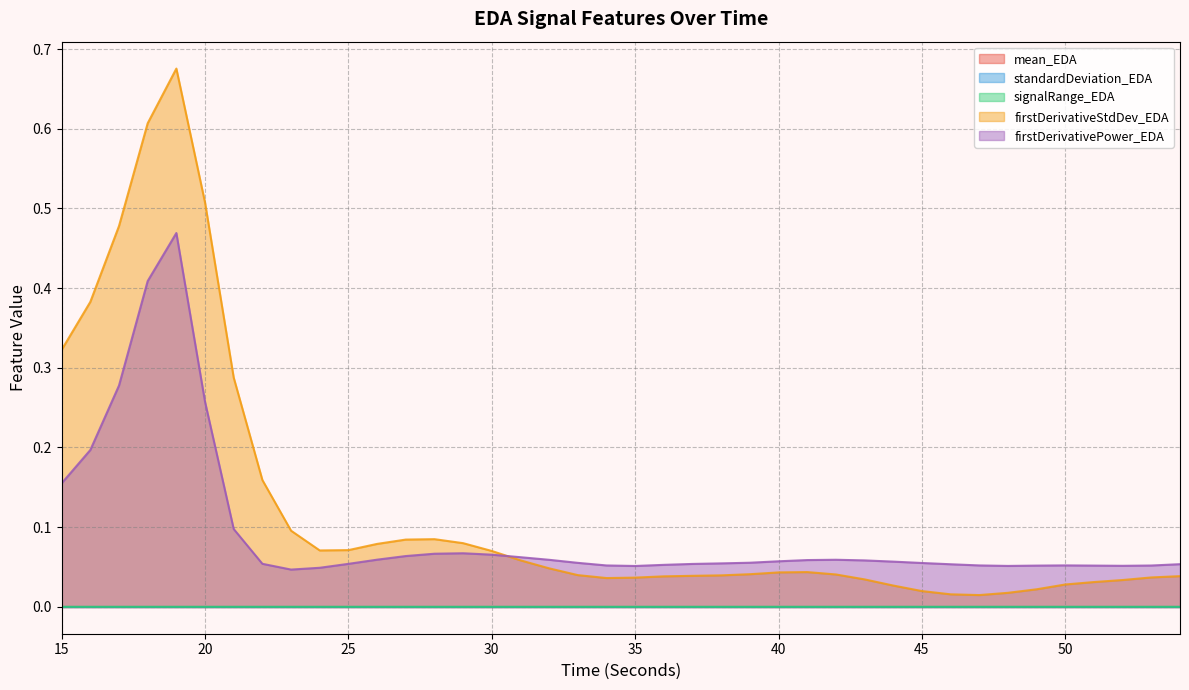

What is the value of the firstDerivativePower_EDA point at the 12th from the left?

0.1